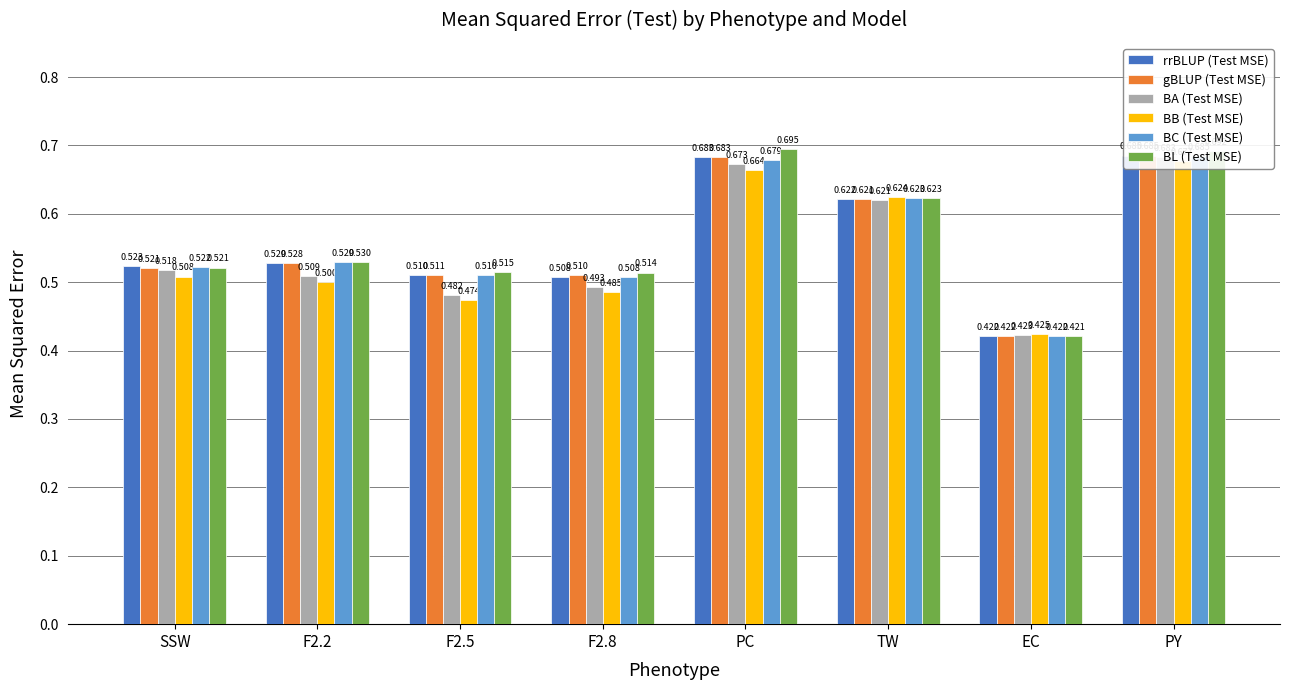

What is the label of the 6th bar from the right?

F2.5